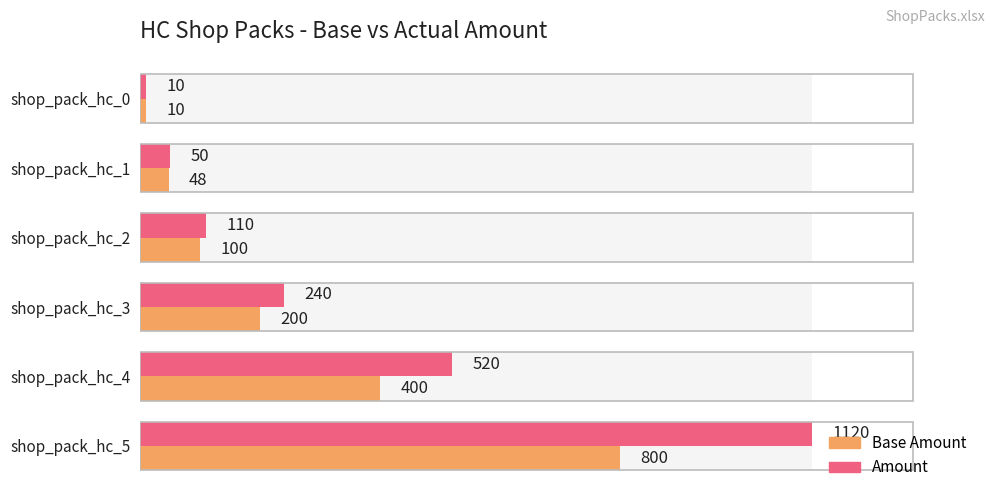

Count the number of data series in this chart.

2